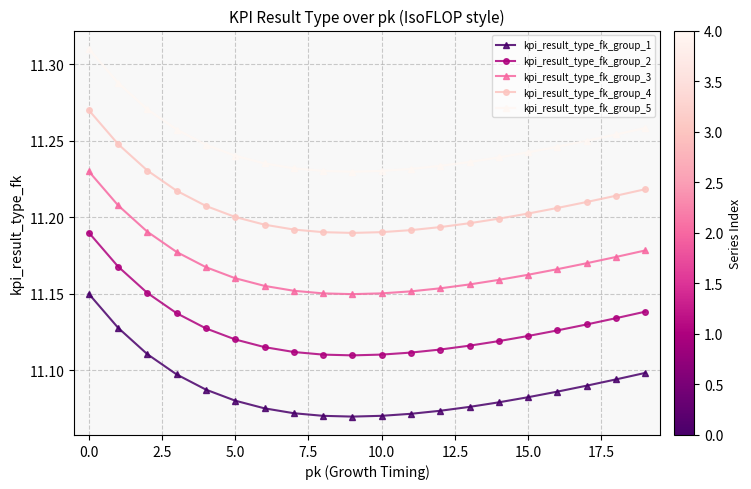

Rank the series by their maximum value, from highest to lowest.

kpi_result_type_fk_group_5, kpi_result_type_fk_group_4, kpi_result_type_fk_group_3, kpi_result_type_fk_group_2, kpi_result_type_fk_group_1